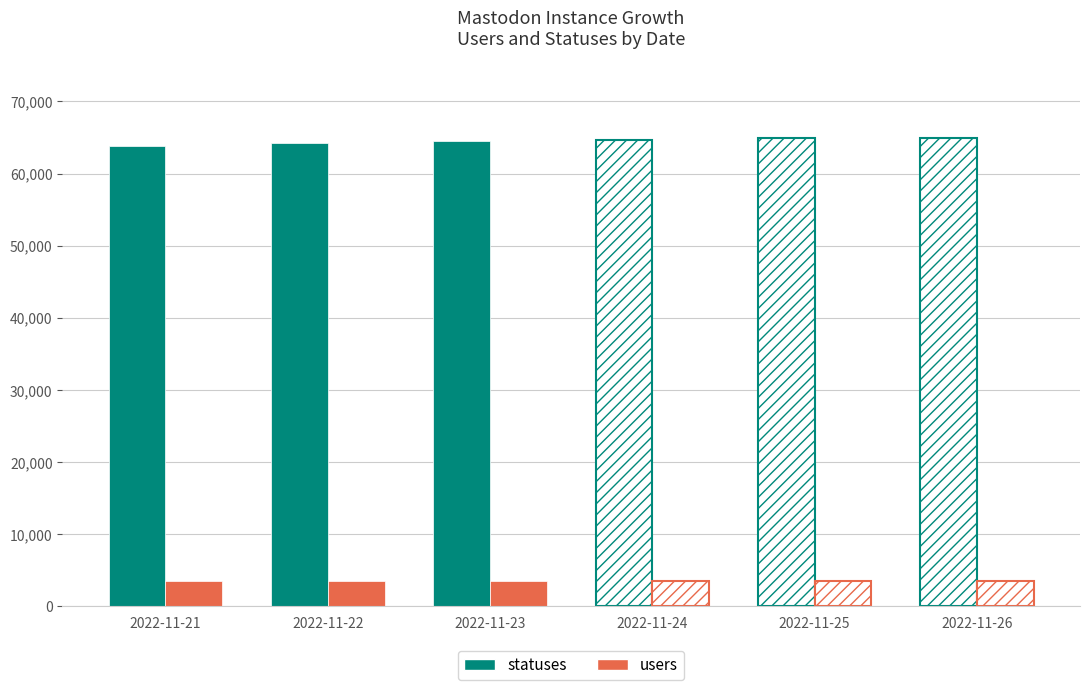

How many values in the statuses series are below 64717?

3